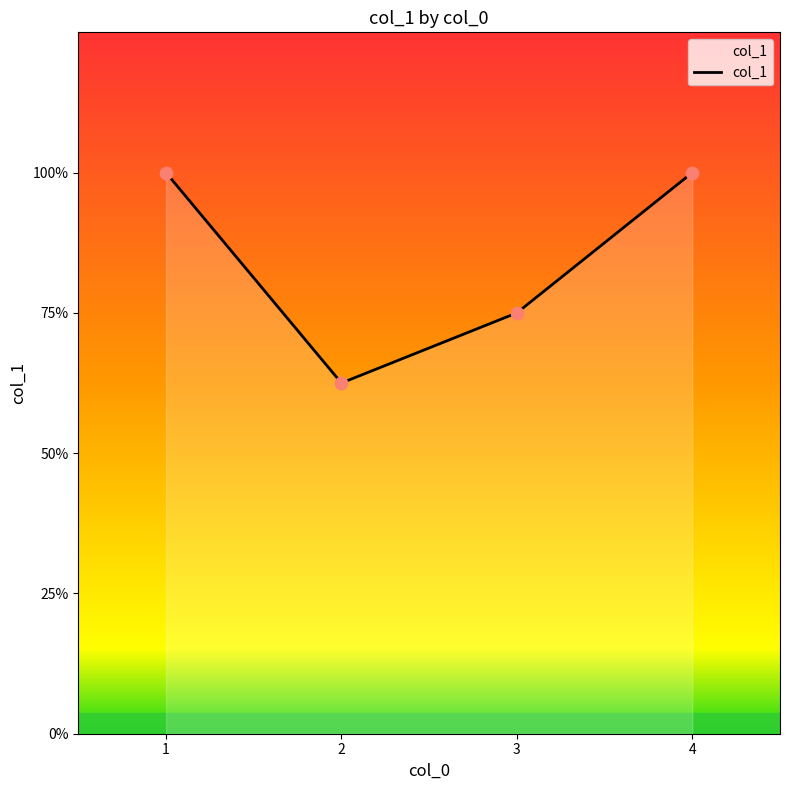

Is this an area chart (filled region under the line)?

Yes